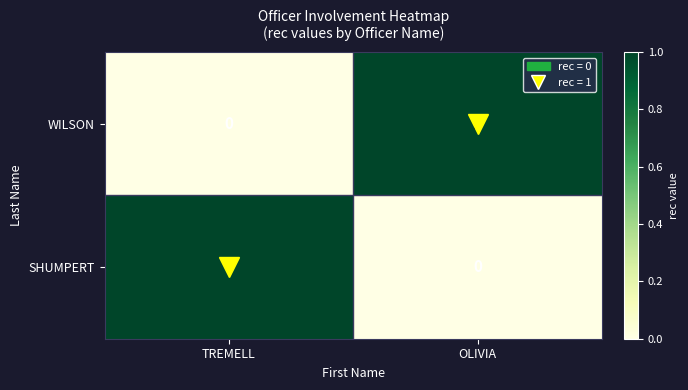

Rank the categories by SHUMPERT value from highest to lowest.

TREMELL, OLIVIA